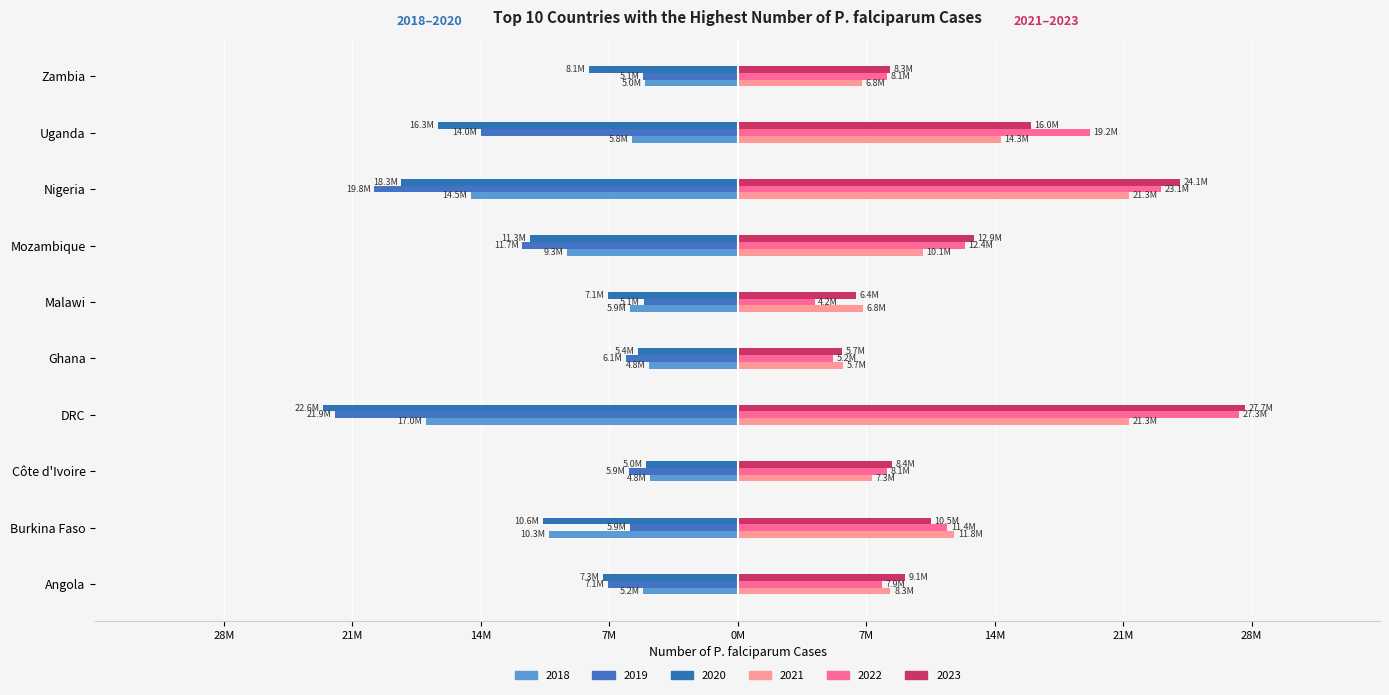

Reading left to right, transcribe all the data shown in this chart.

2018: -5150575	-10278970	-4766477	-16972207	-4808163	-5865476	-9292928	-14548024	-5759174	-5039679
2019: -7054978	-5877426	-5935178	-21934127	-6075297	-5129919	-11734926	-19806915	-13982362	-5147350
2020: -7343696	-10600340	-4980640	-22590647	-5412537	-7078271	-11318685	-18325240	-16329136	-8121215
2021: 8325921	11791638	7295068	21345031	5719704	6829223	10095807	21325186	14336387	6769142
2022: 7858860	11415559	8145591	27296419	5216479	4196890	12387459	23050405	19185472	8126829
2023: 9098004	10515380	8388526	27657762	5670615	6426150	12870205	24098323	15968780	8318534